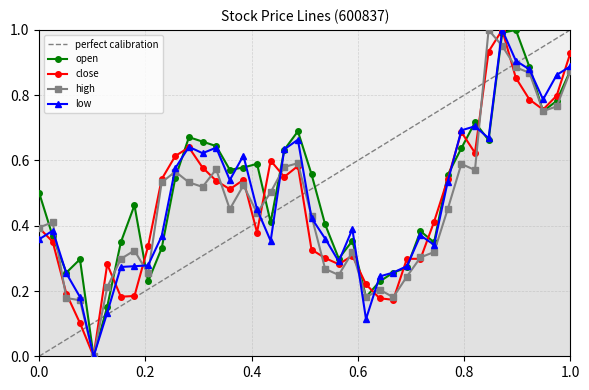

True or false: high has more than 2 interior local peaks.

True